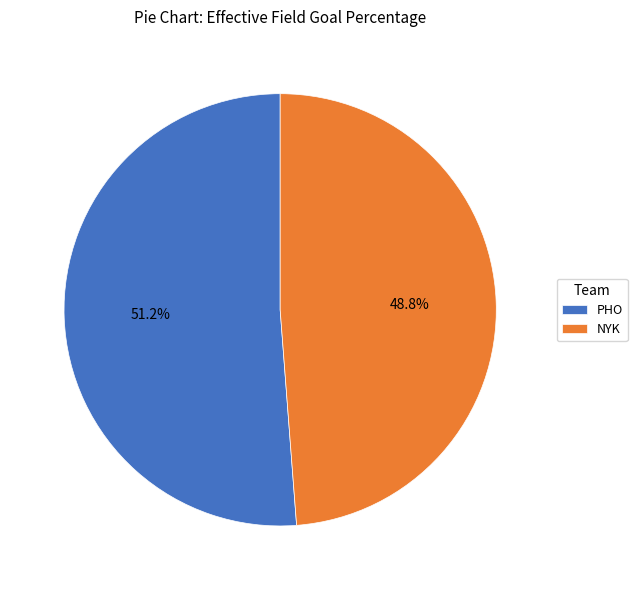

What portion of the pie excludes PHO?

48.8%